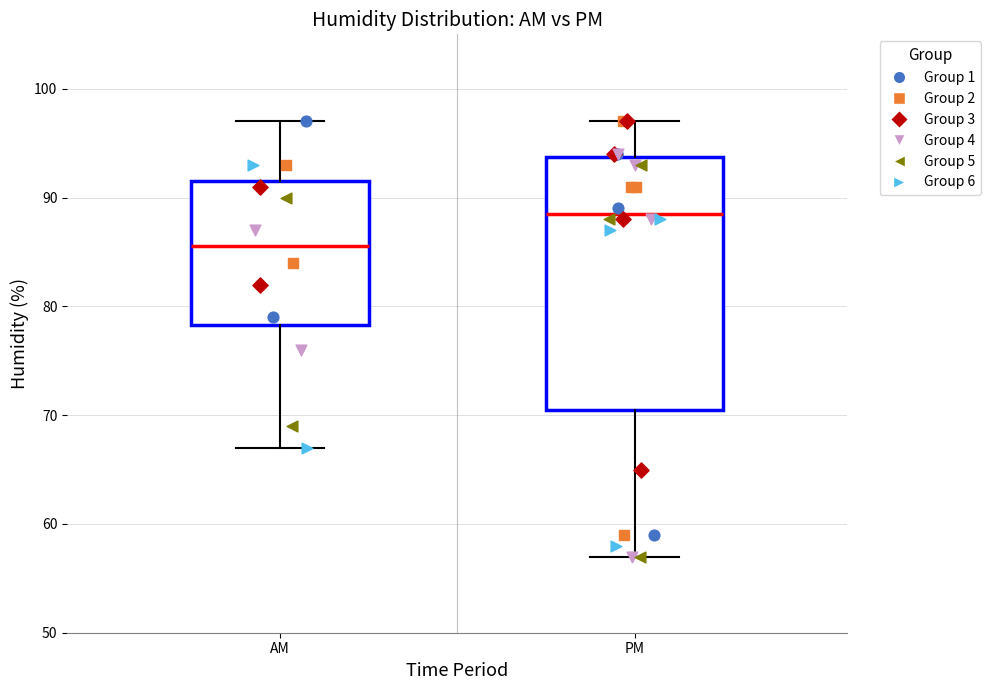

Reading left to right, transcribe this box plot: for each box, give where its median line is, the range the box spans, and where its two whiskers end, as read against the y-axis. The values are not printed on the chart, so give them approximately, as read against the axis.

AM: median 86, box 78 to 92, whiskers 67 to 97
PM: median 89, box 71 to 94, whiskers 57 to 97